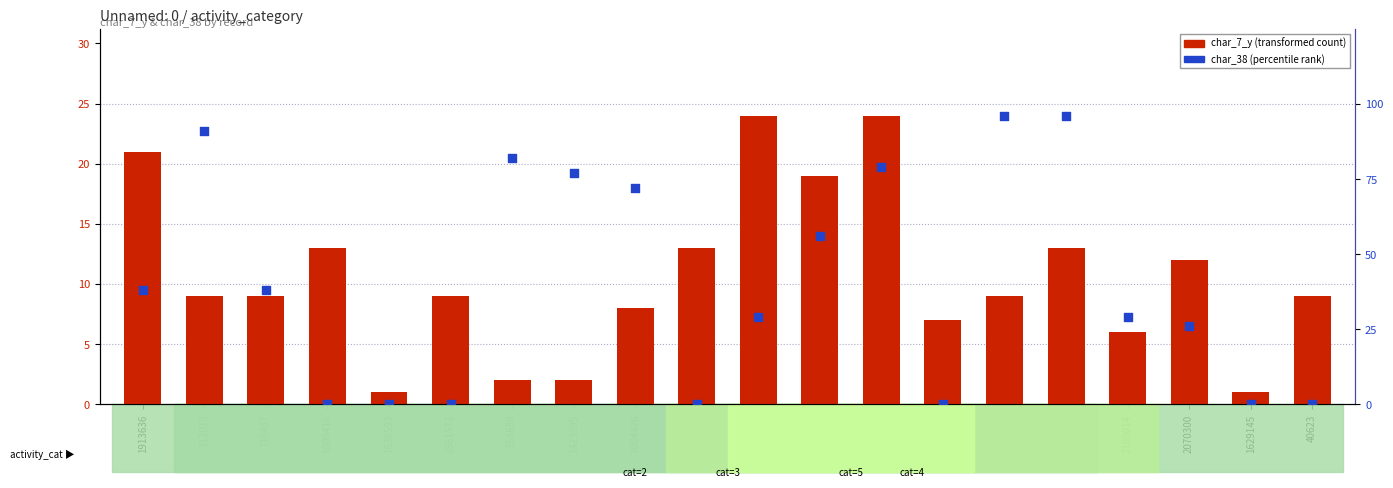

Is the value of char_38 (percentile rank) at 112013 greater than the value of char_7_y (transformed count) at 1561573?

Yes